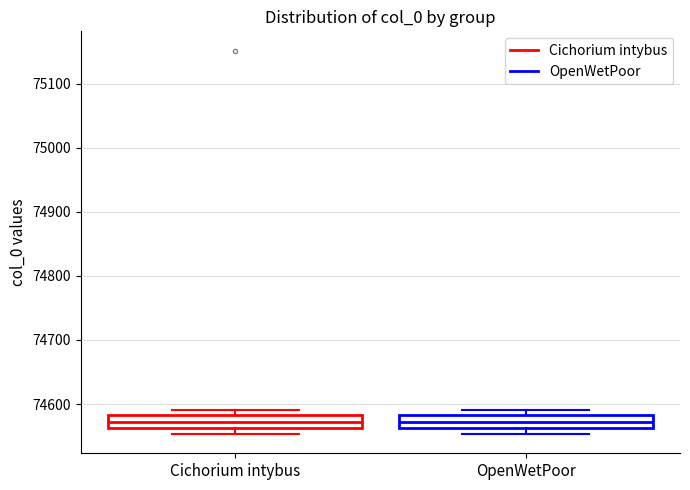

Reading left to right, read every box against the y-axis: the position of its median line, the range the box covers, and the ends of its whiskers. The values are not printed on the chart, so give them approximately, as read against the axis.

Cichorium intybus: median 74570, box 74560 to 74580, whiskers 74550 to 74590
OpenWetPoor: median 74570, box 74560 to 74580, whiskers 74550 to 74590